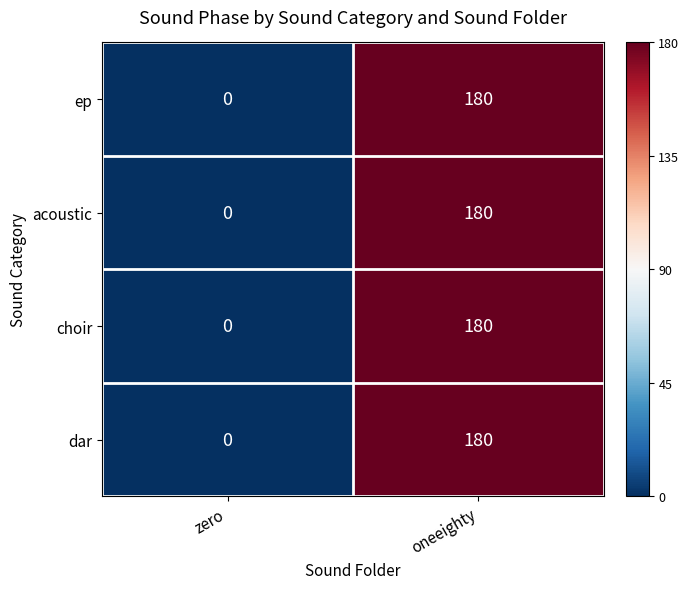

What is the sum of all choir values?

180